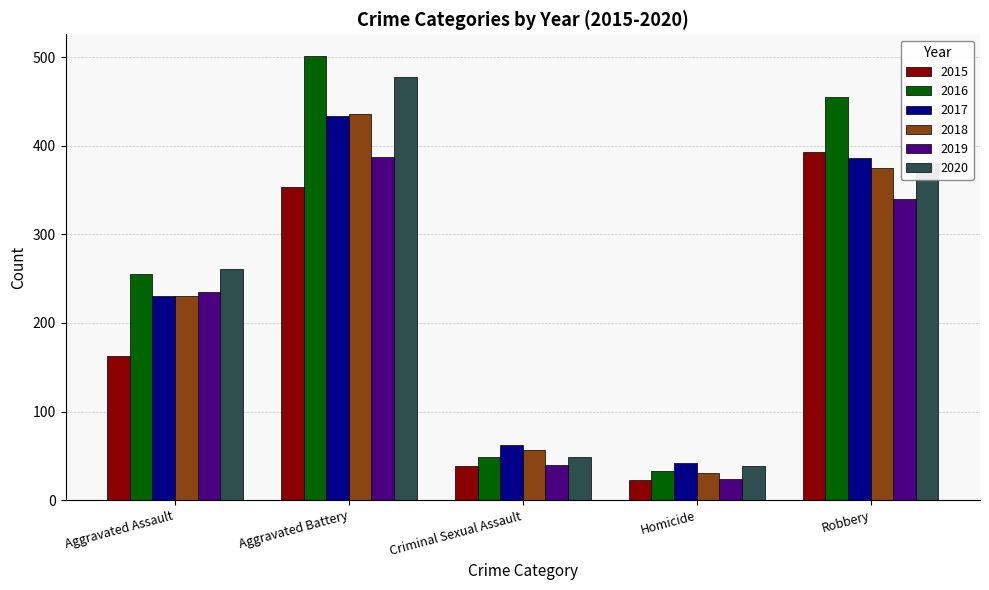

How many data points in 2018 are less than 231?

2